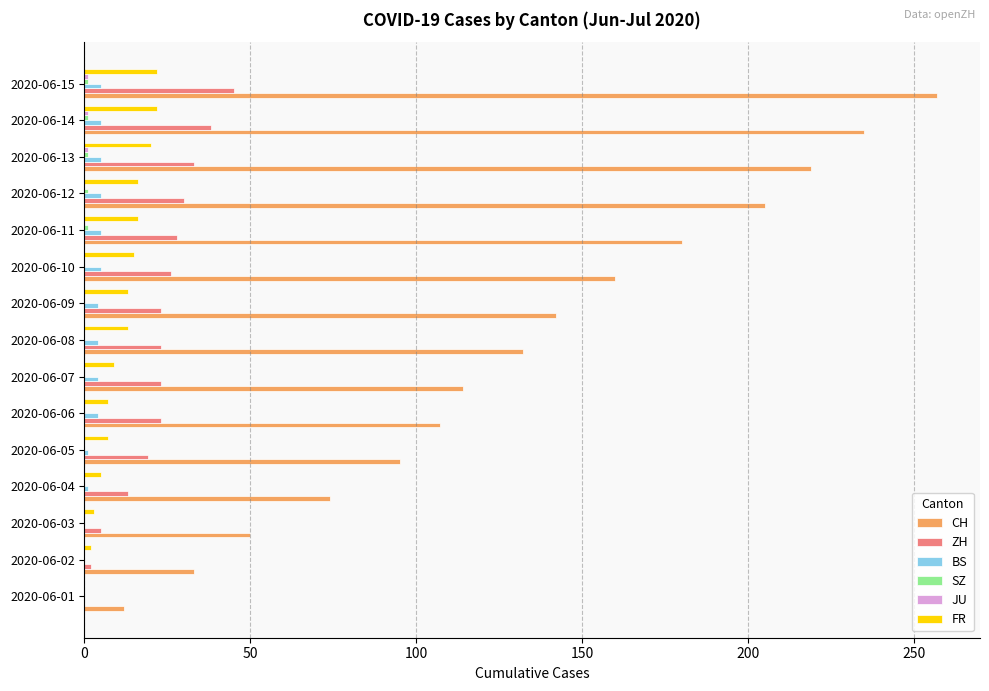

Which series has the largest total across all categories?

CH